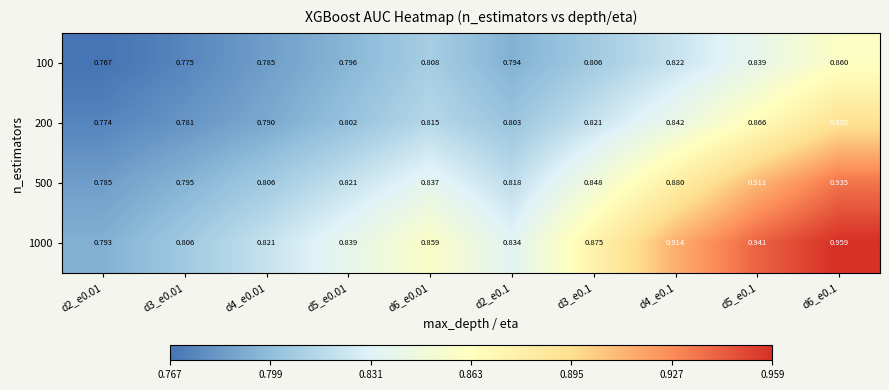

Is the value of 100 at d3_e0.1 greater than the value of 200 at d3_e0.01?

Yes